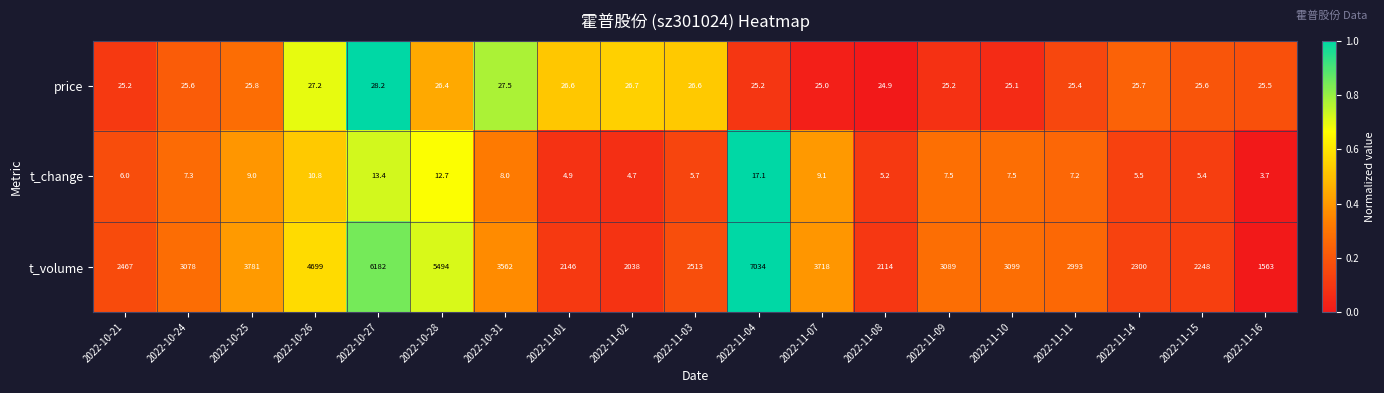

Between 2022-10-31 and 2022-11-07, which series saw the biggest shift?

t_volume